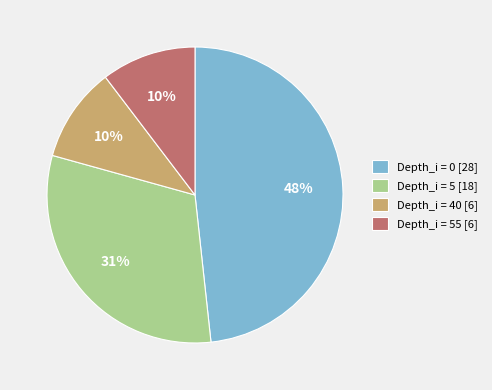

To the nearest percent, what portion does Depth_i = 55 [6] represent?

10%